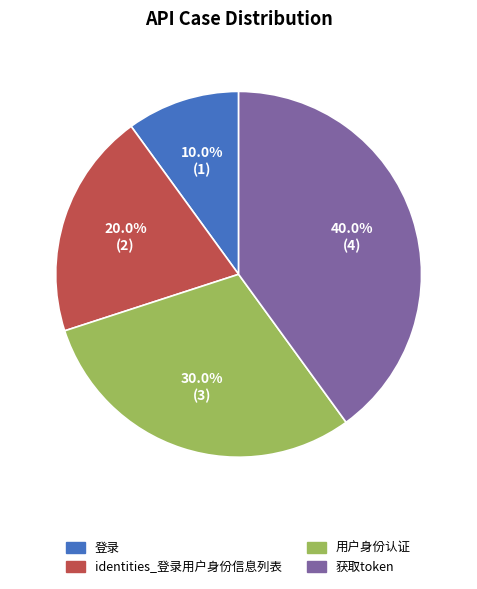

Count the number of slices in the pie.

4